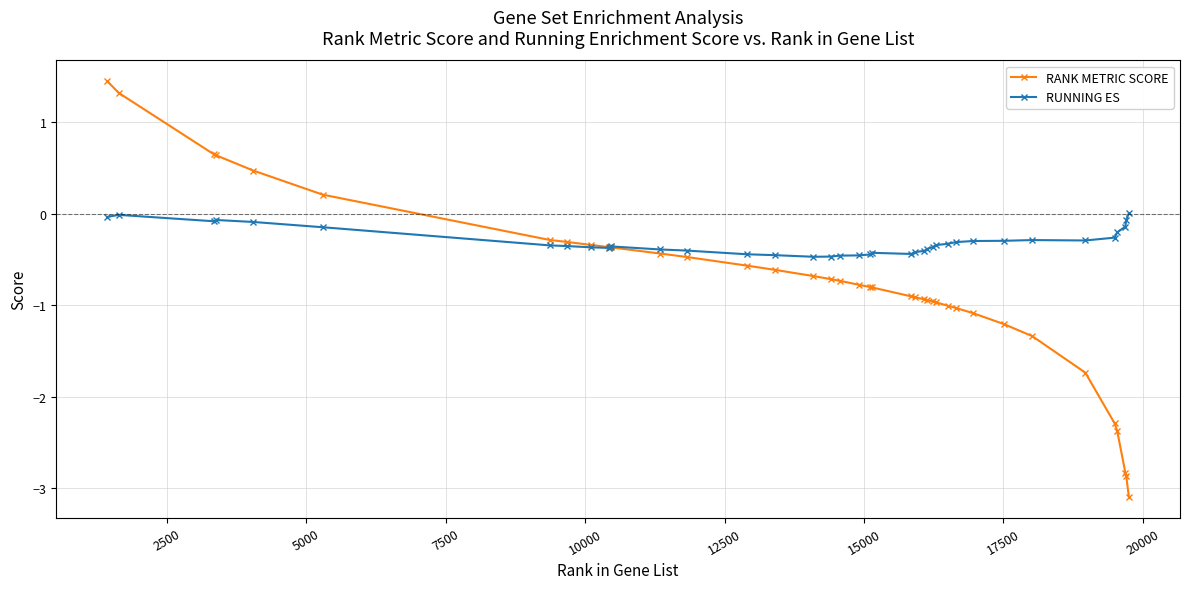

List the series in order of their overall mean, lowest first.

RANK METRIC SCORE, RUNNING ES